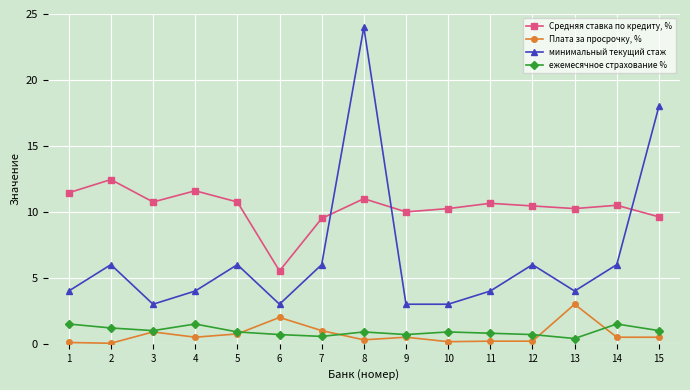

What is the difference between the second highest and minimum values in the Плата за просрочку, % series?

2.0